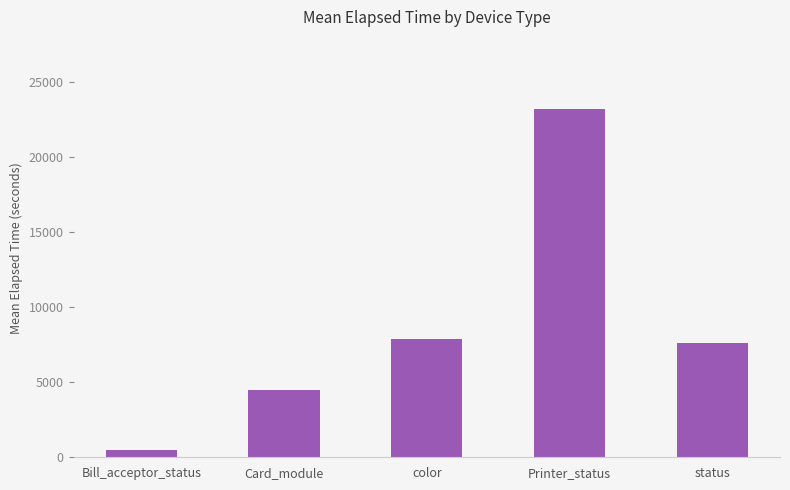

The value at Card_module is 4482. True or false?

True